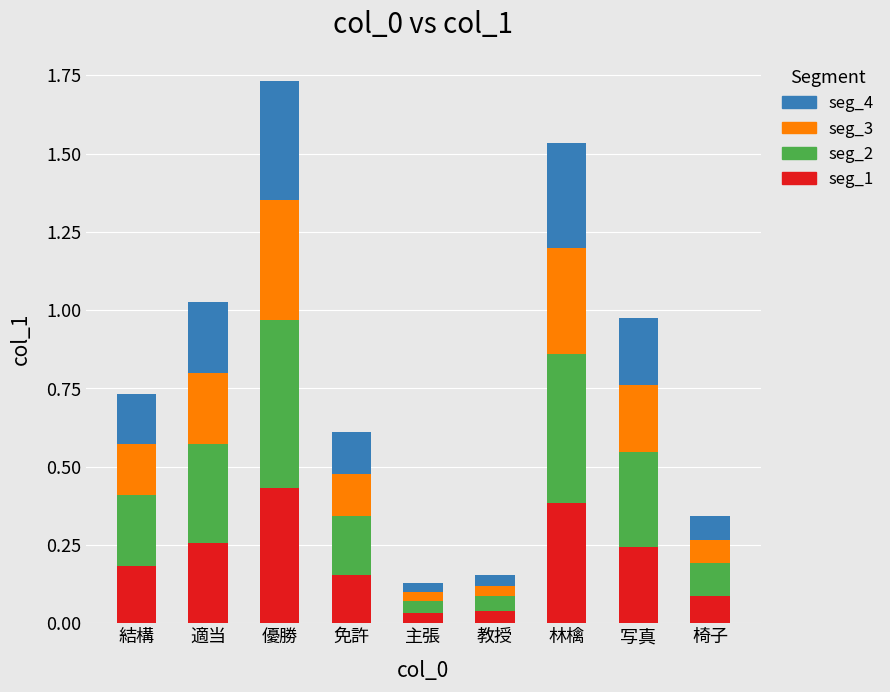

At which category is the sum across all series the highest?

優勝